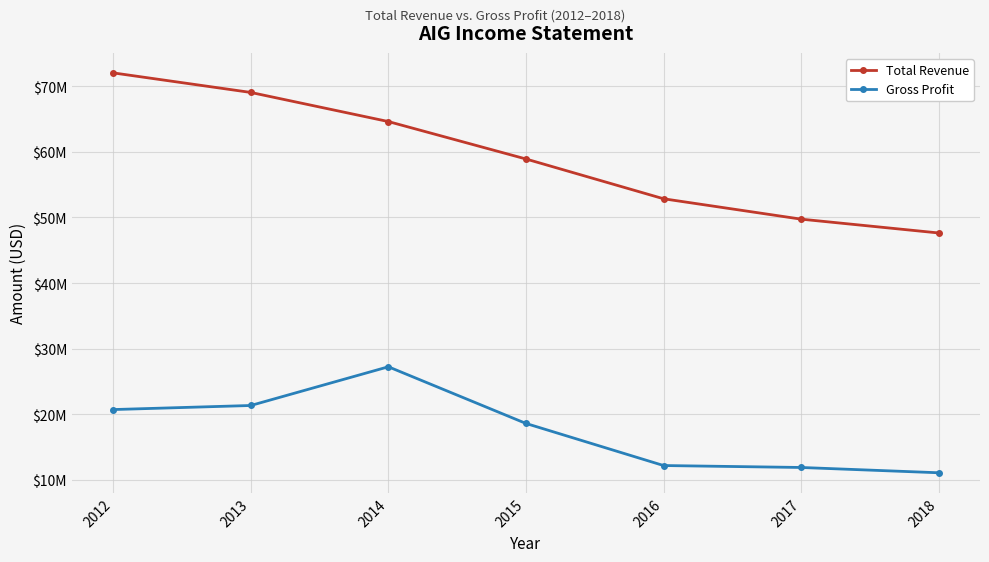

What is the sum of all Gross Profit values?

123090000